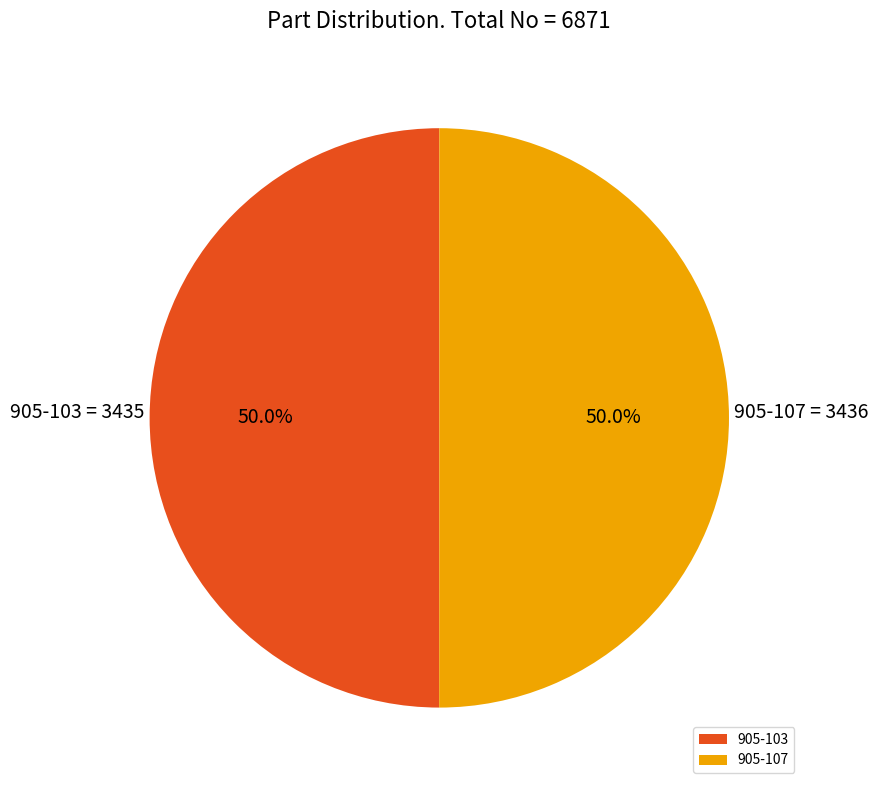

What is the ratio of the value at 905-103 to the value at 905-107?

1.0